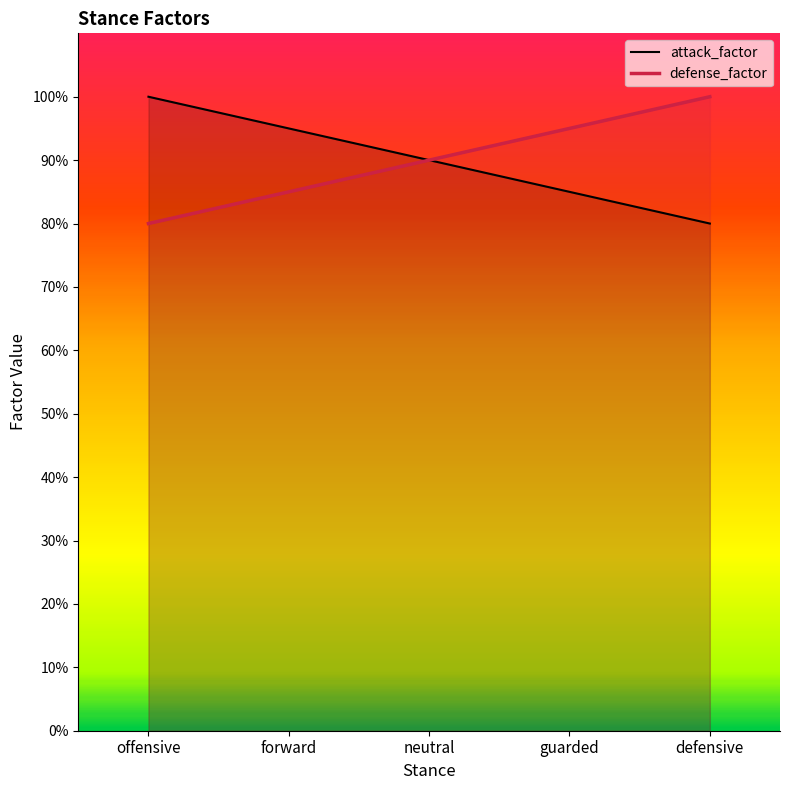

What is the average value of the attack_factor series?

0.9